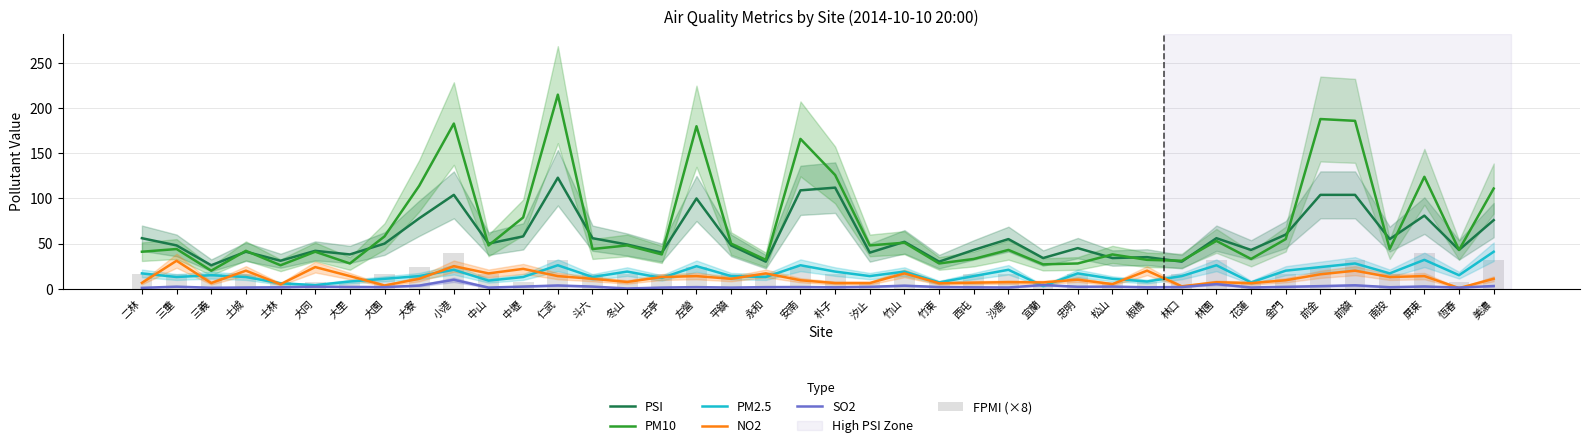

What is the label of the 14th bar from the right?

宜蘭